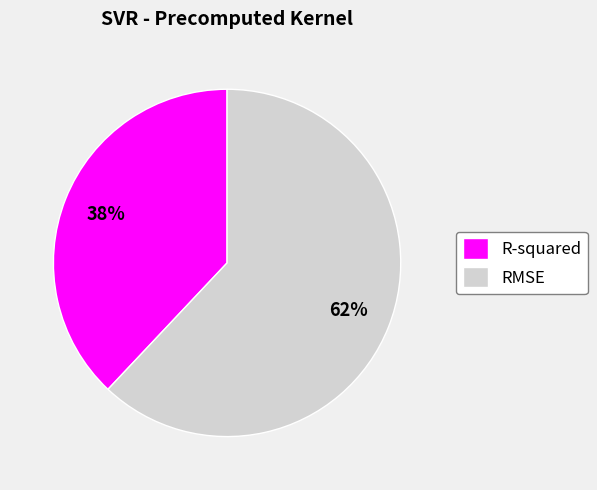

How many slices are in this pie chart?

2